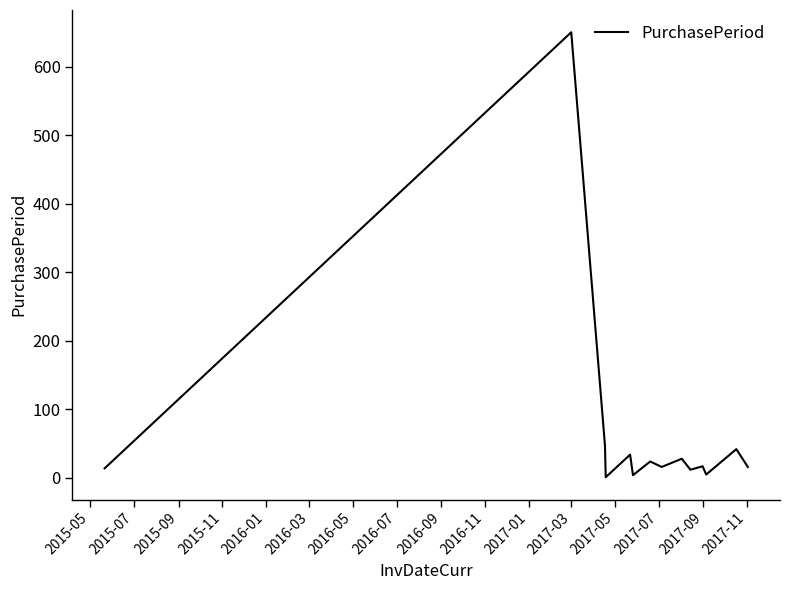

What is the maximum value shown in the chart?

650